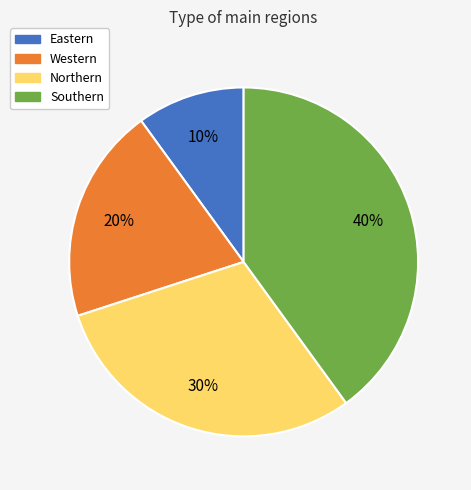

Count the number of slices in the pie.

4